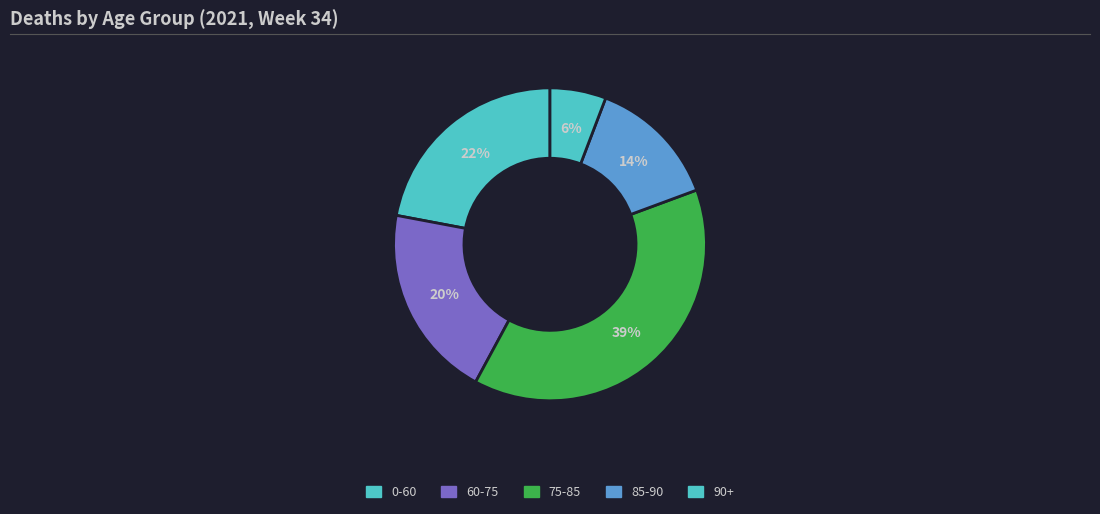

Is there any slice that represents more than half of the pie?

No